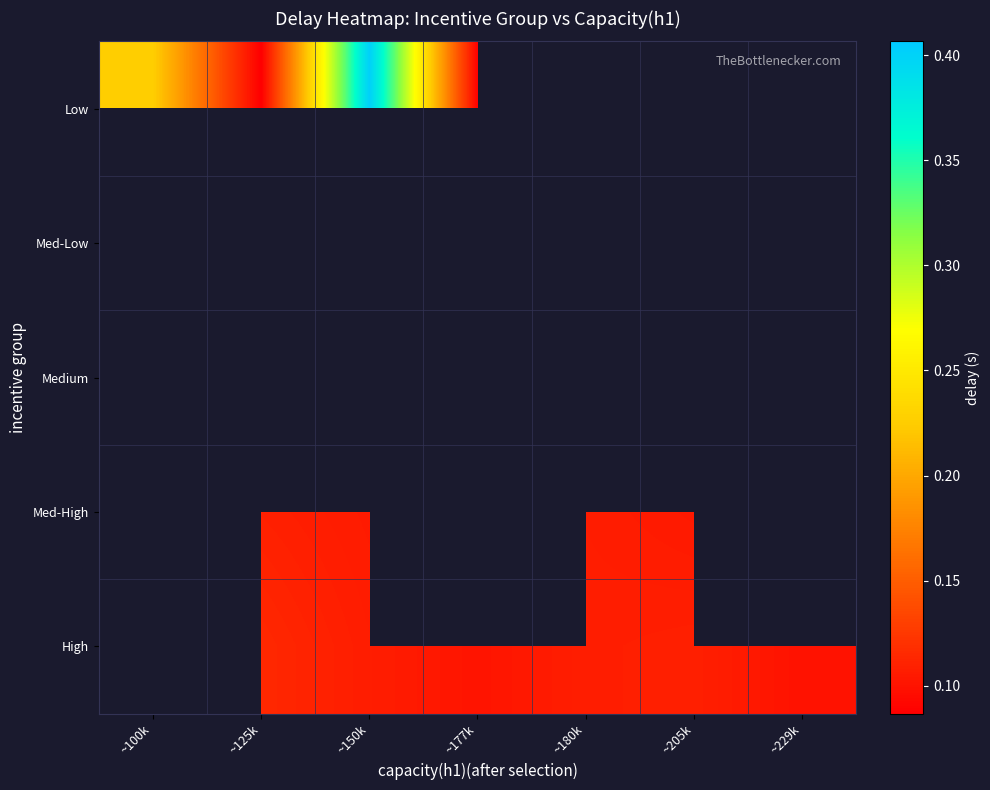

True or false: High has a value of 0.1 at ~150k.

True